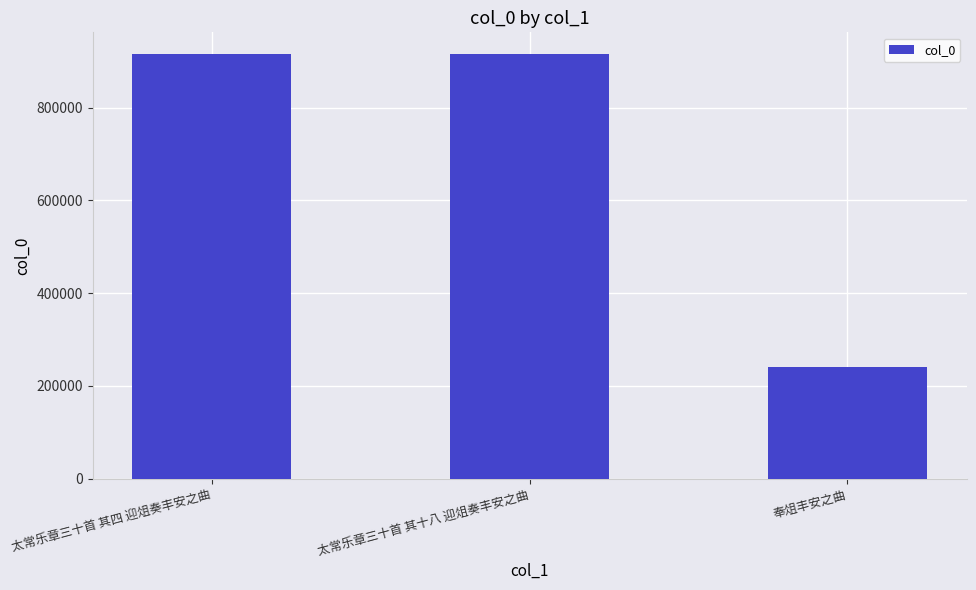

Between 奉俎丰安之曲 and 太常乐章三十首 其四 迎俎奏丰安之曲, which is larger?

太常乐章三十首 其四 迎俎奏丰安之曲